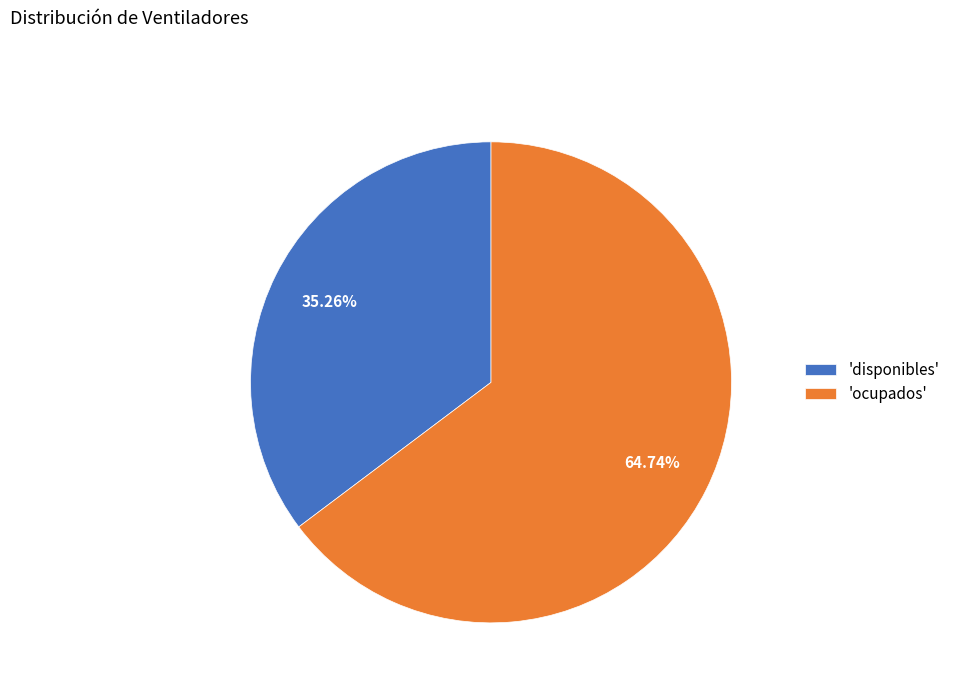

Rank the categories by value from lowest to highest.

'disponibles', 'ocupados'